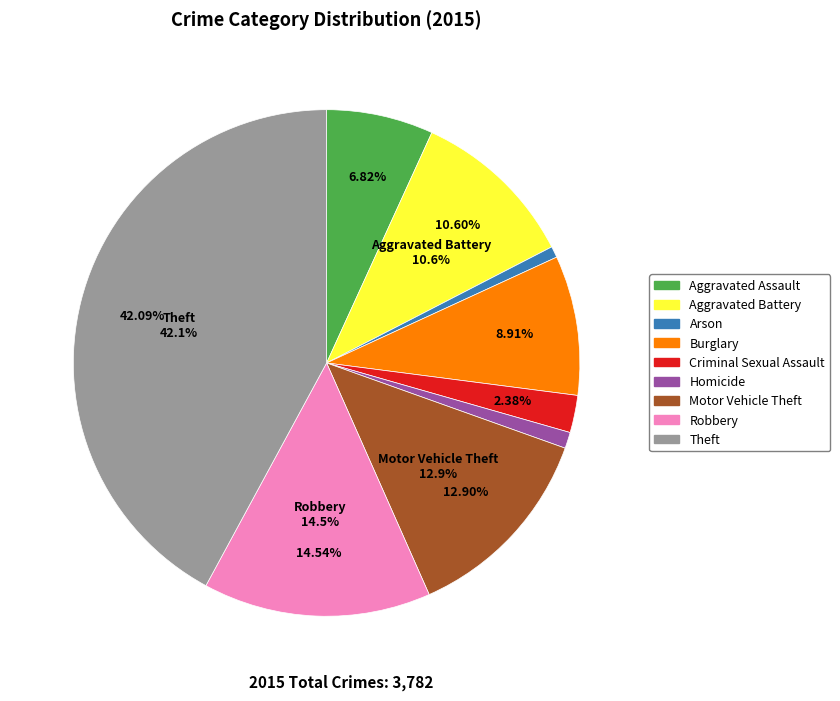

Is it true that Motor Vehicle Theft is 13% of the pie?

True